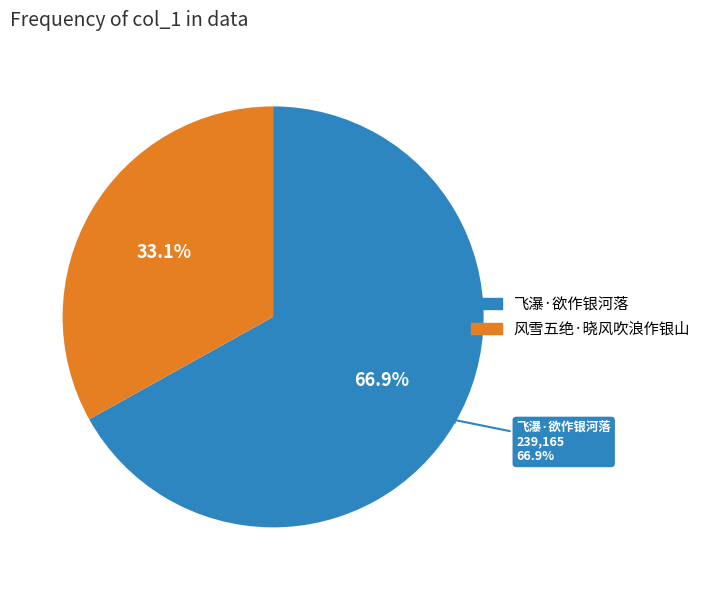

Rank the categories by value from lowest to highest.

风雪五绝·晓风吹浪作银山, 飞瀑·欲作银河落